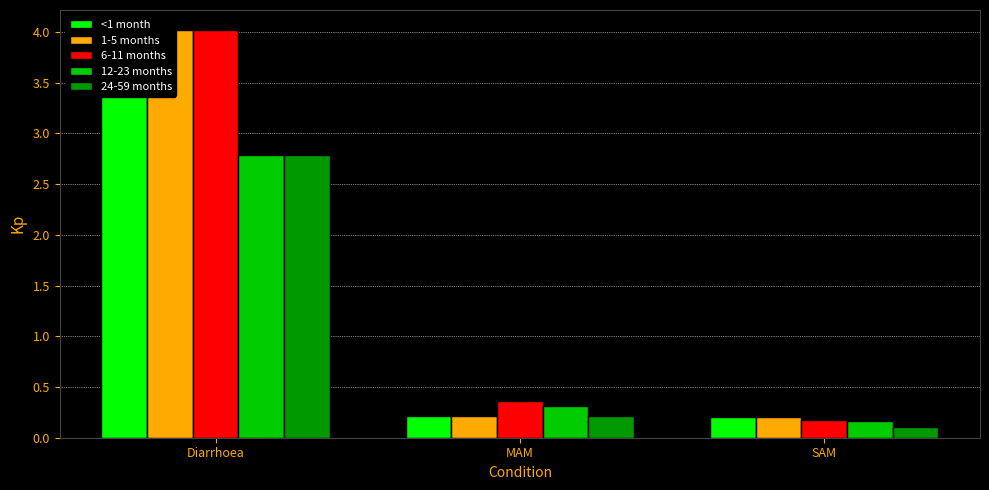

List the series in order of their peak value, lowest first.

12-23 months, 24-59 months, <1 month, 1-5 months, 6-11 months